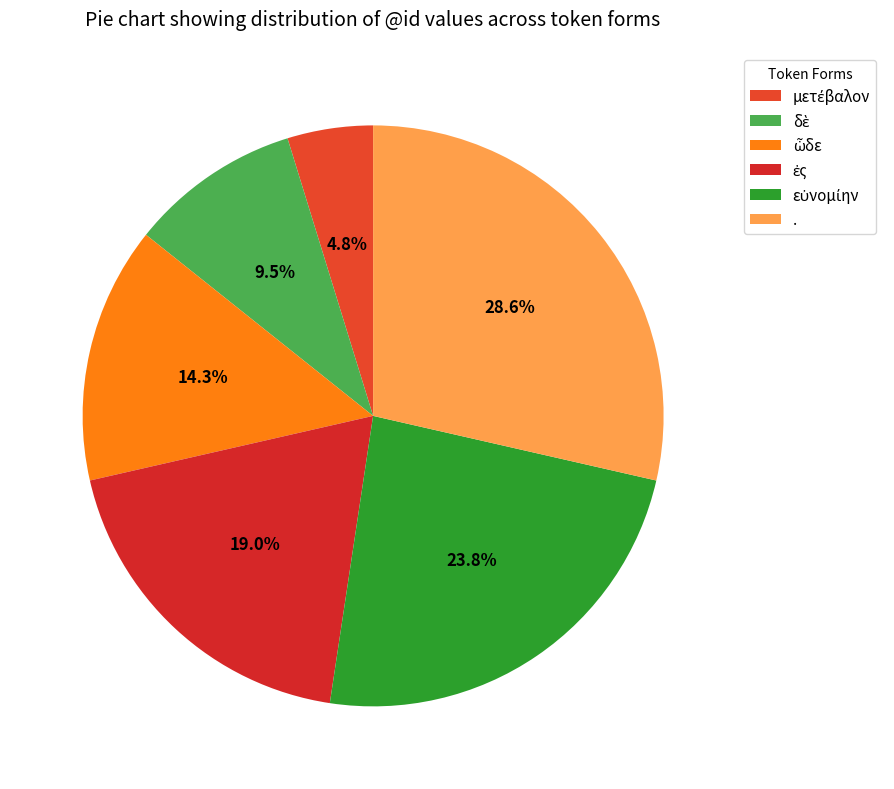

What percentage is the ἐς slice, to the nearest percent?

19%